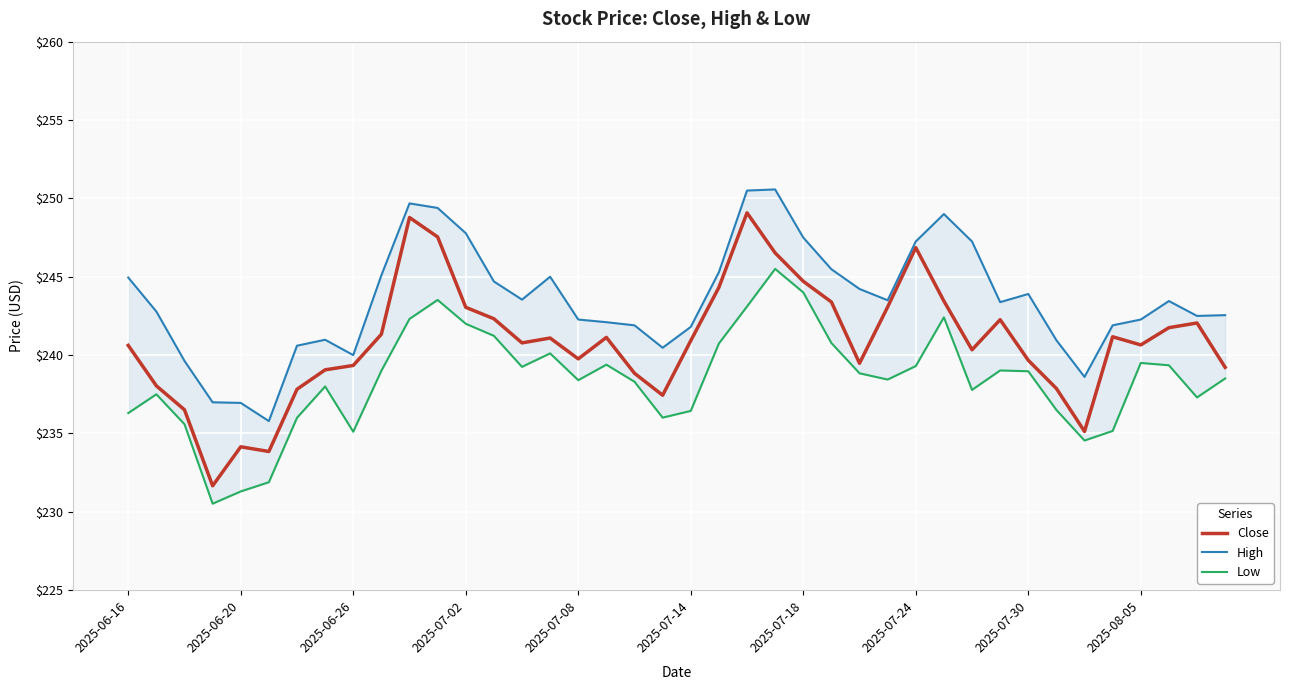

What is the total value across all series at 11?

740.5